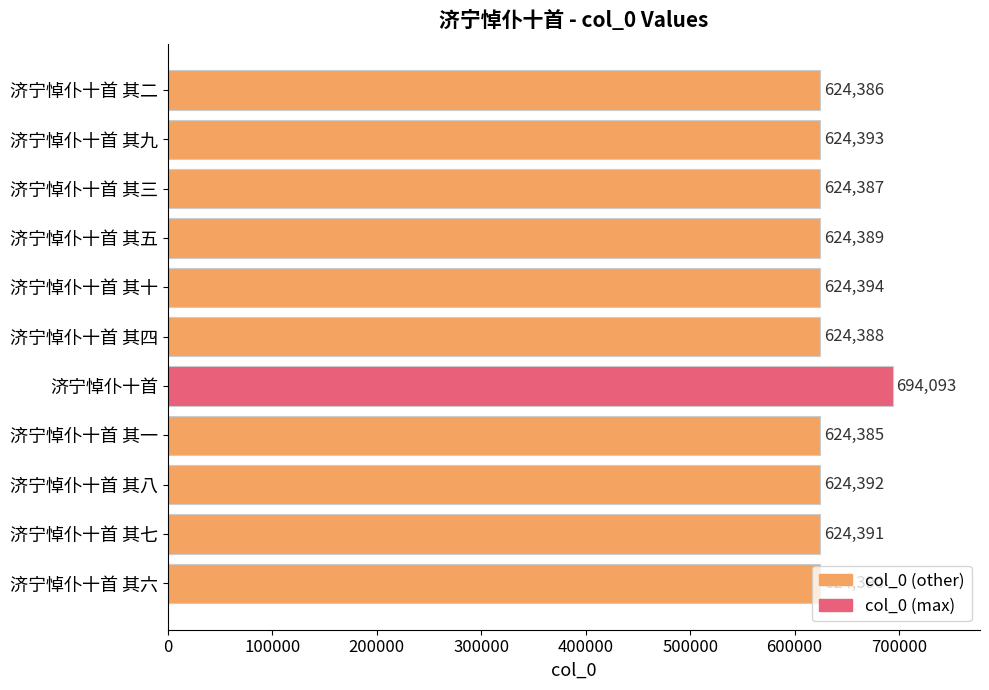

How many data points does each series have?

11